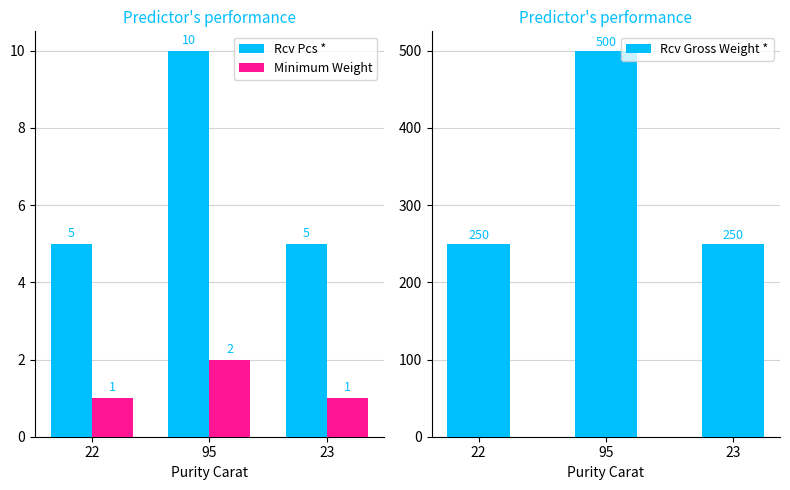

At how many categories does at least one series exceed 223?

3